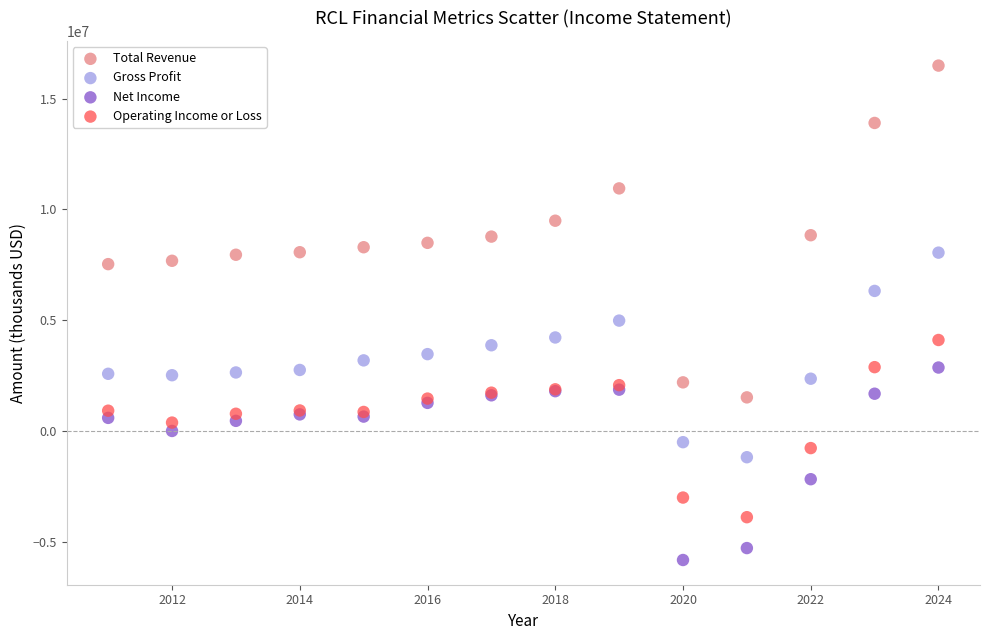

What are all the series names shown in the legend?

Total Revenue, Gross Profit, Net Income, Operating Income or Loss